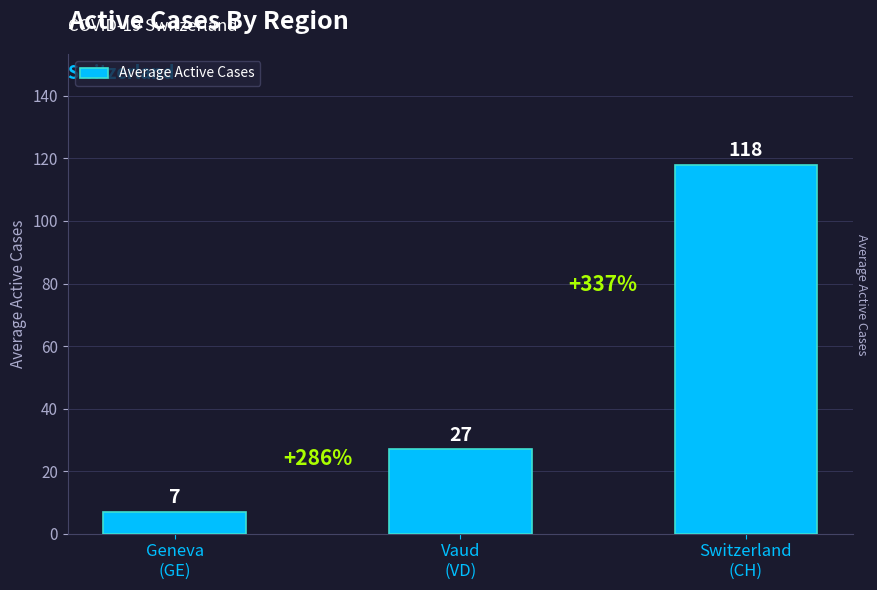

What is the difference between the maximum and minimum values?

111